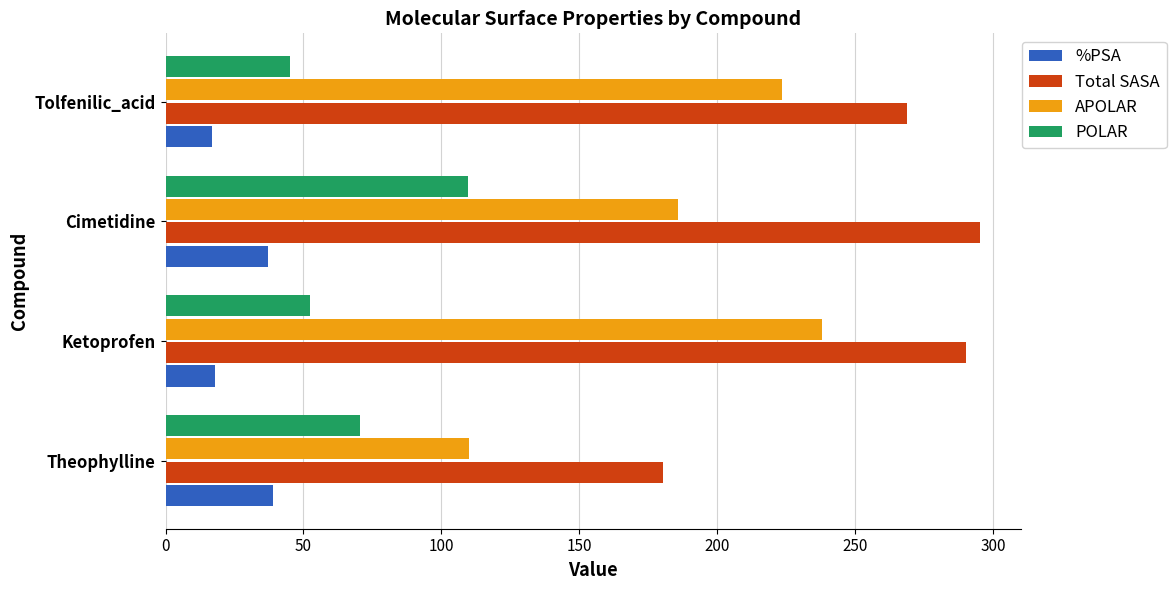

What is the difference between the highest and lowest values at Ketoprofen?

272.1